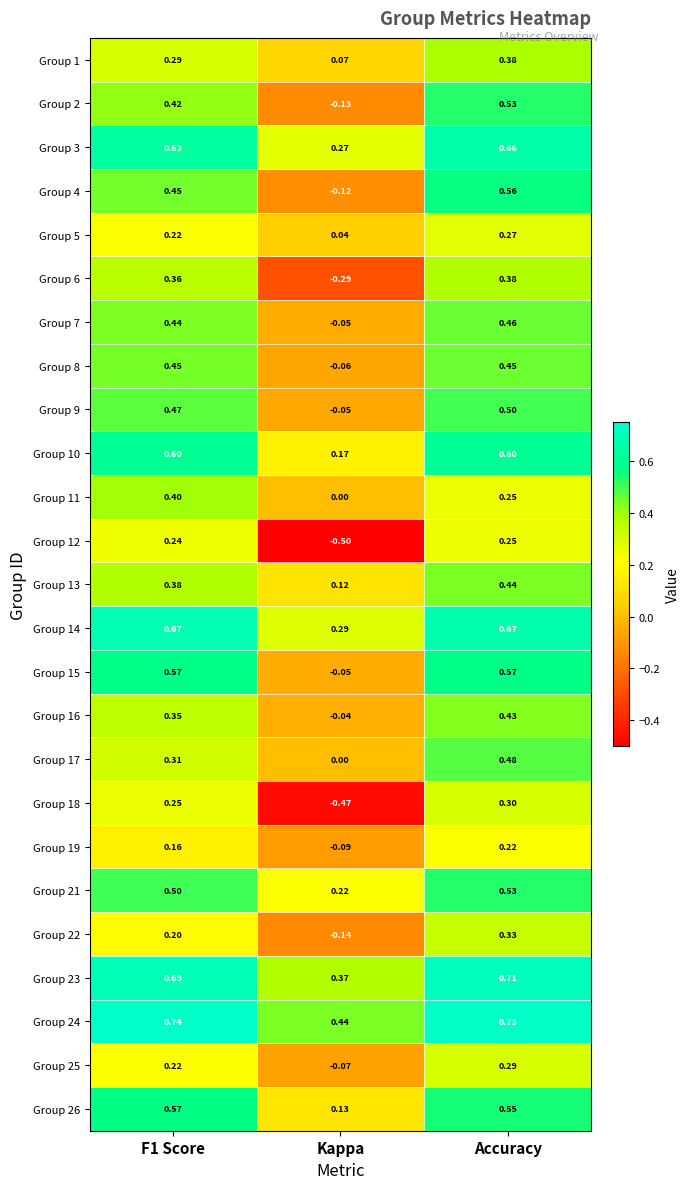

How many series are shown in this chart?

25